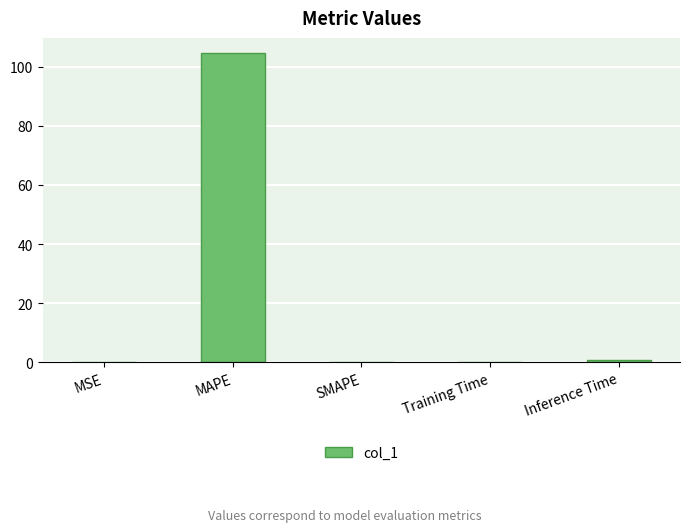

The chart shows a value of 64.2 at MAPE. True or false?

False